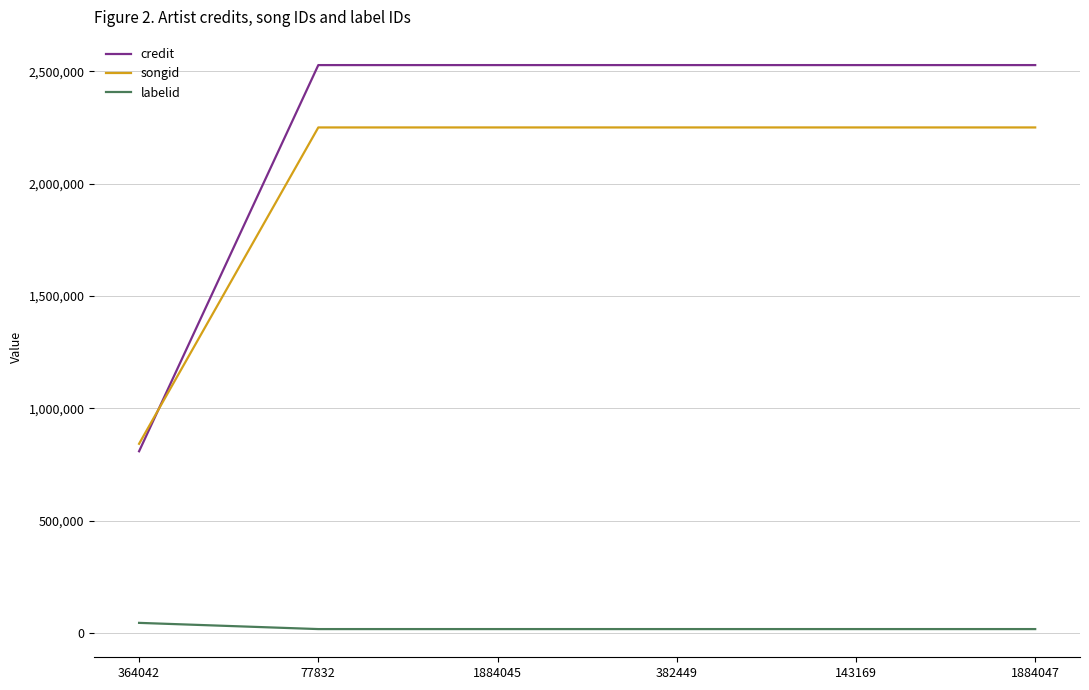

True or false: labelid and songid intersect in this chart.

False